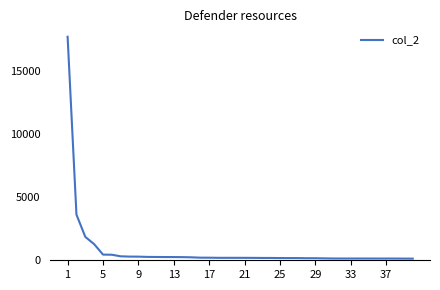

What is the maximum value shown in the chart?

17691.8